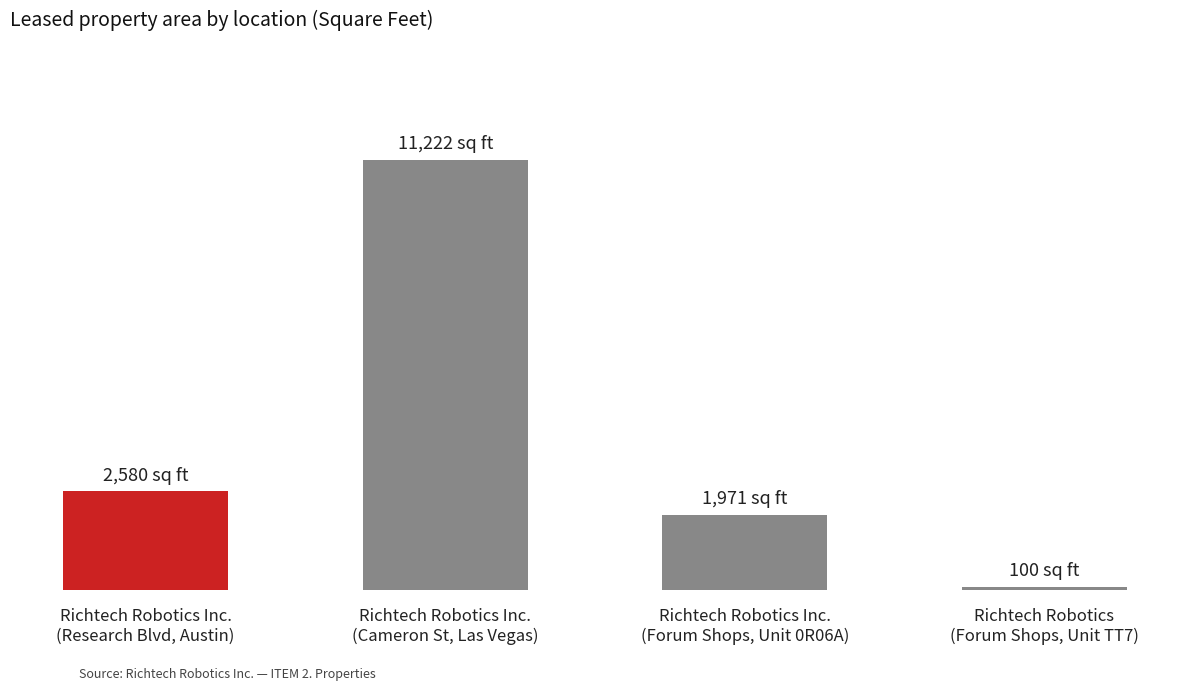

Count the number of values greater than 2580.

1